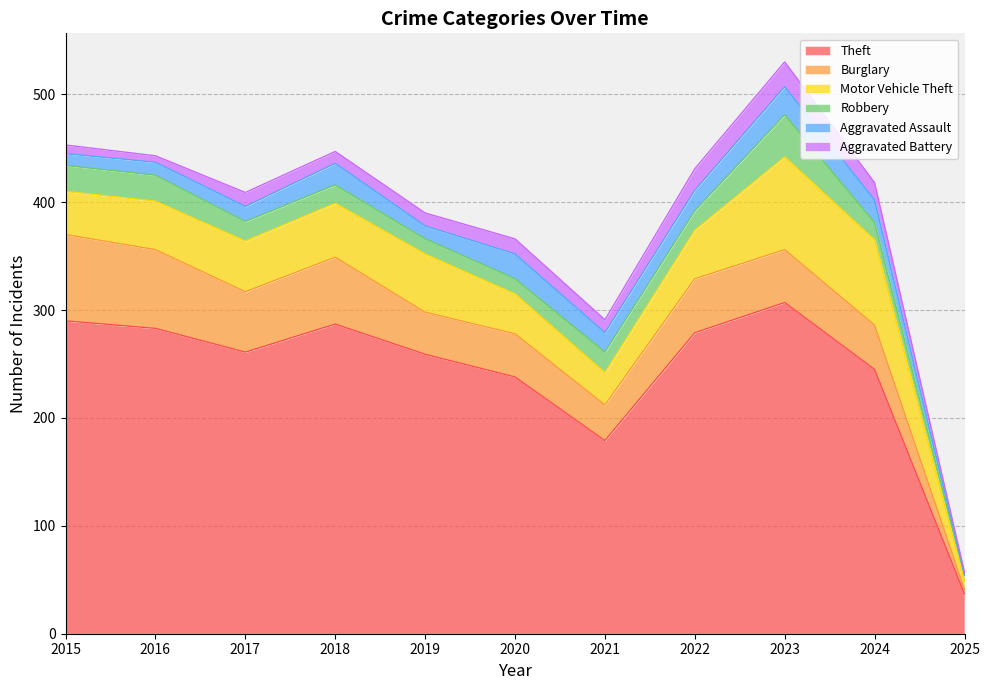

What is the smallest value displayed?

1